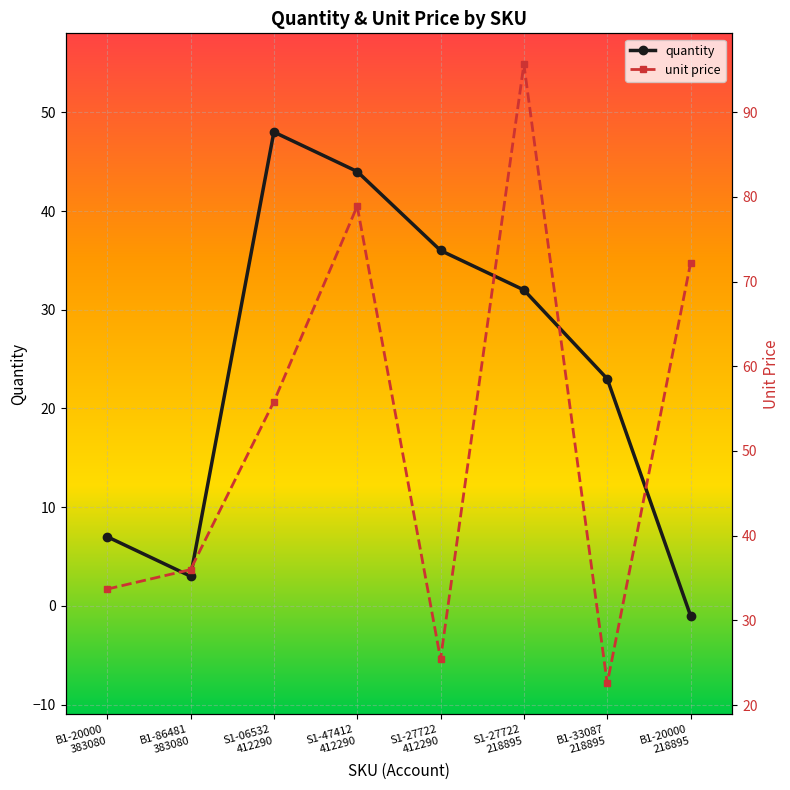

What is the difference between the maximum and minimum values in the quantity series?

49